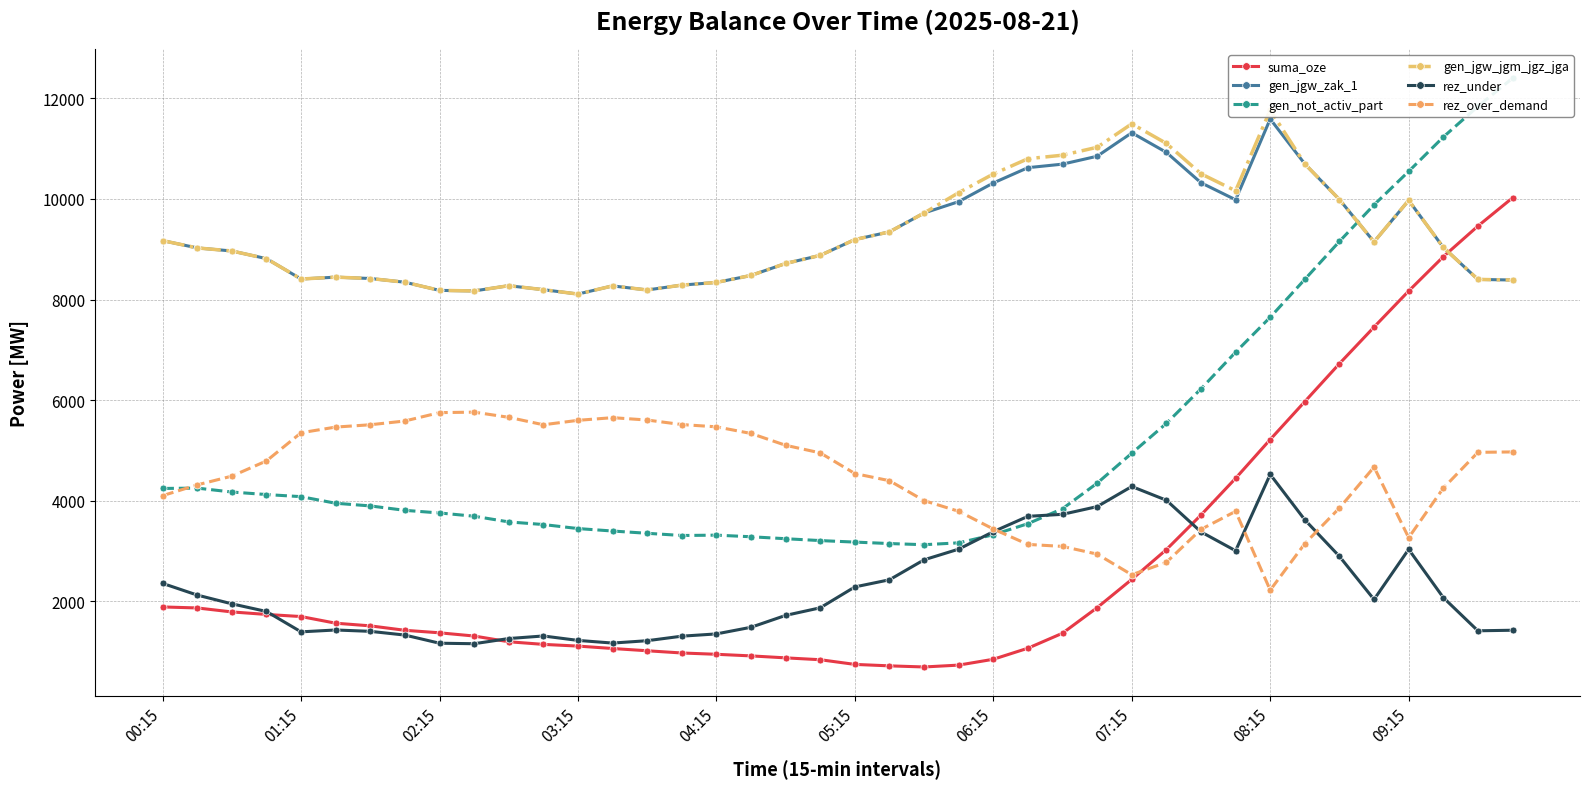

What is the average value of the suma_oze series?

2746